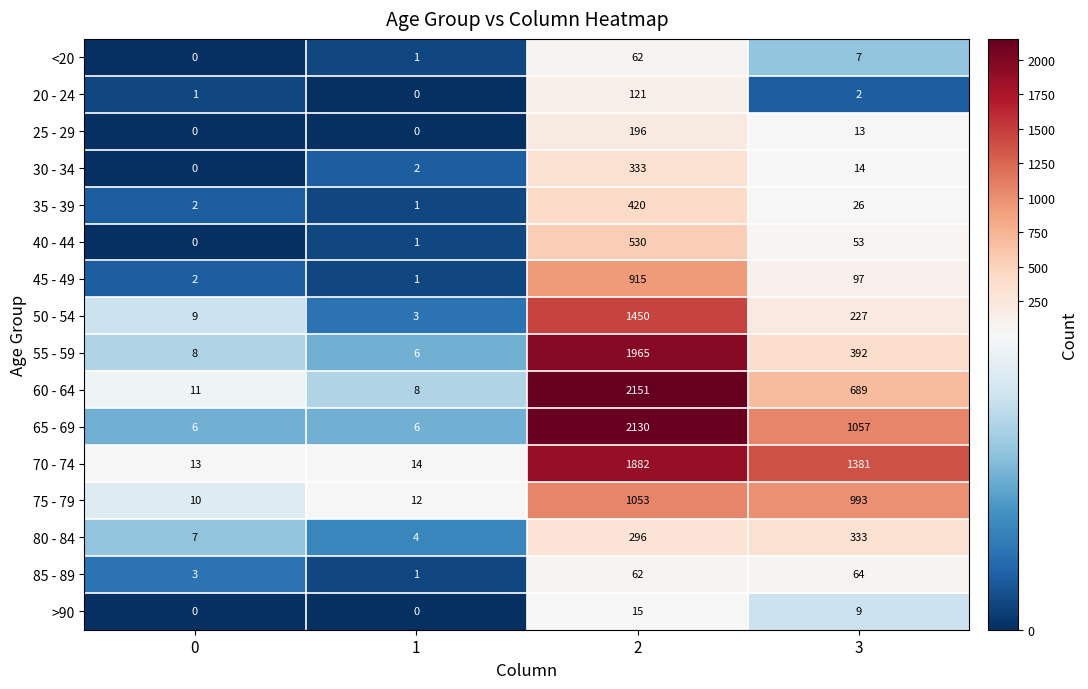

The >90 series shows 9 at 3. True or false?

True